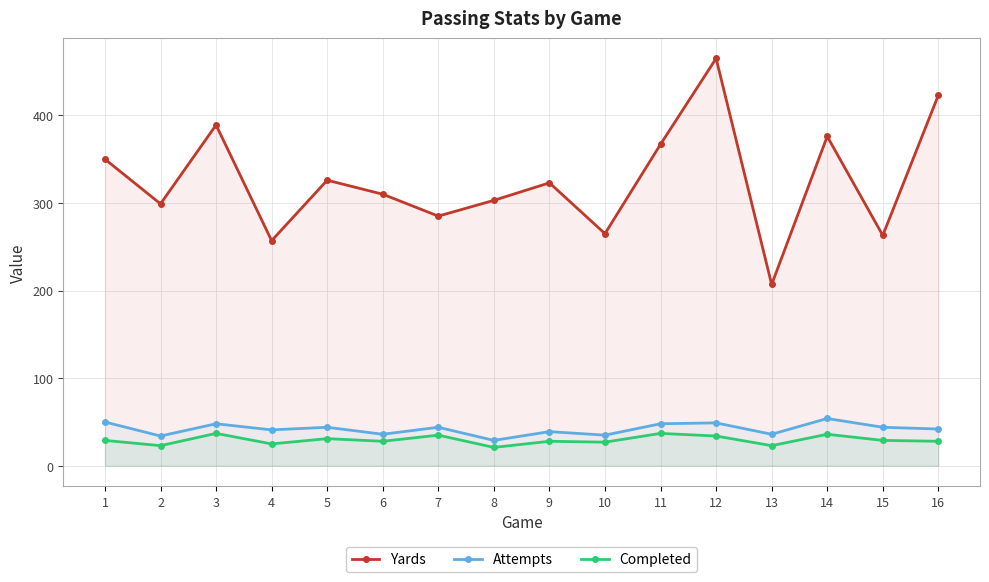

Which series has the largest total across all categories?

Yards